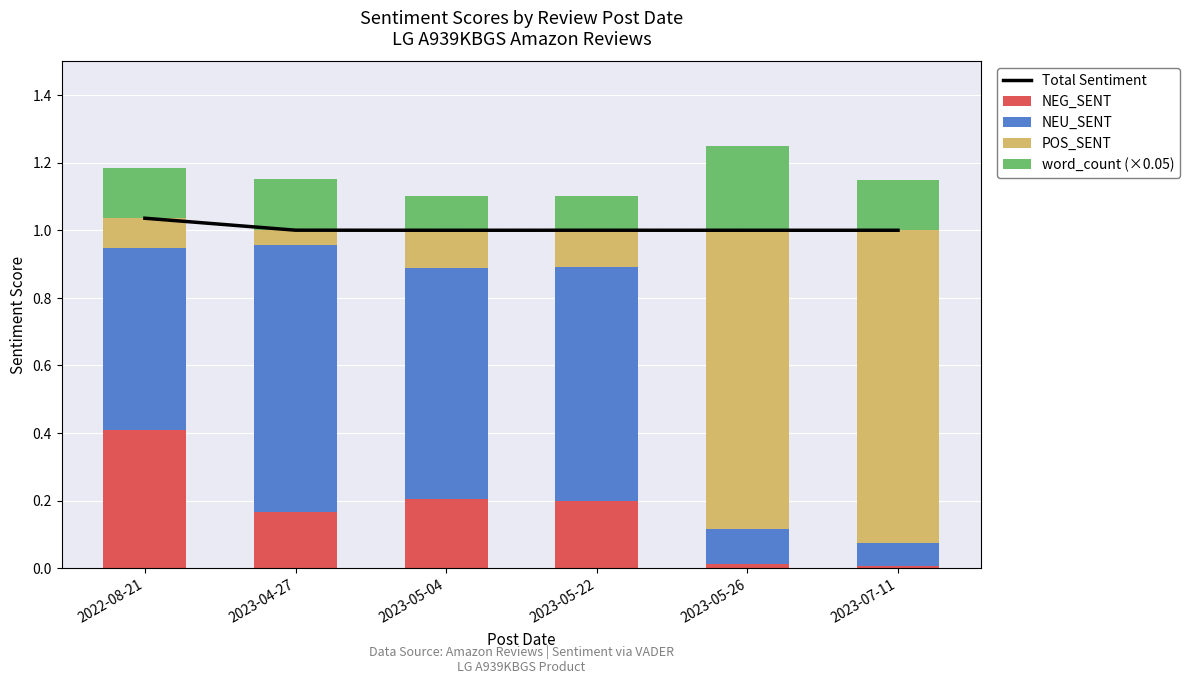

Is it true that Total Sentiment equals 1.6 at 2023-05-22?

False